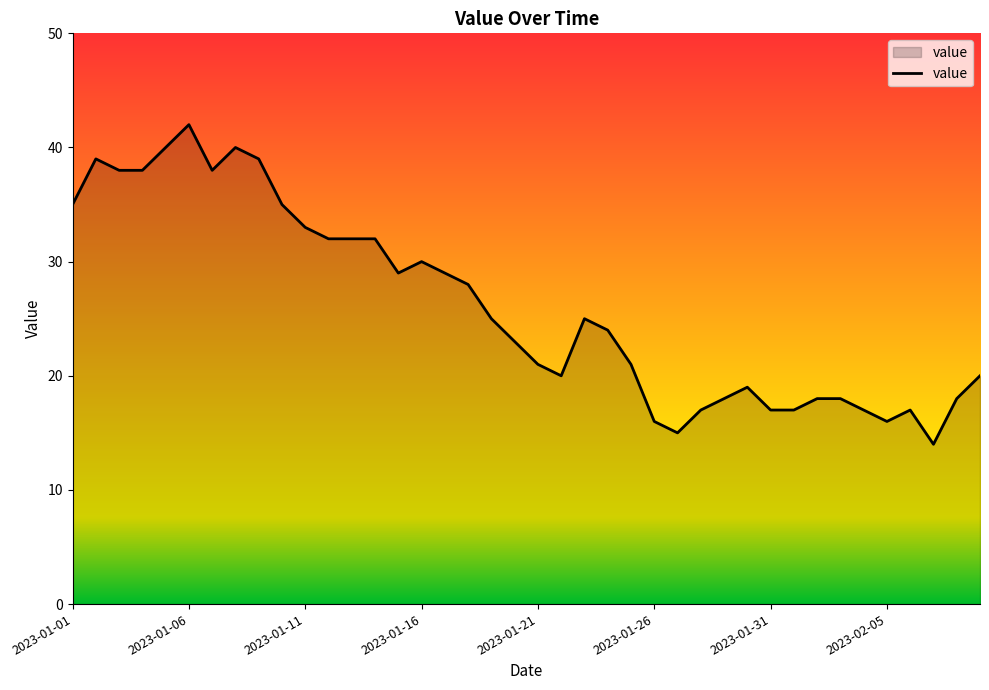

What is the difference between the maximum and minimum values?

28